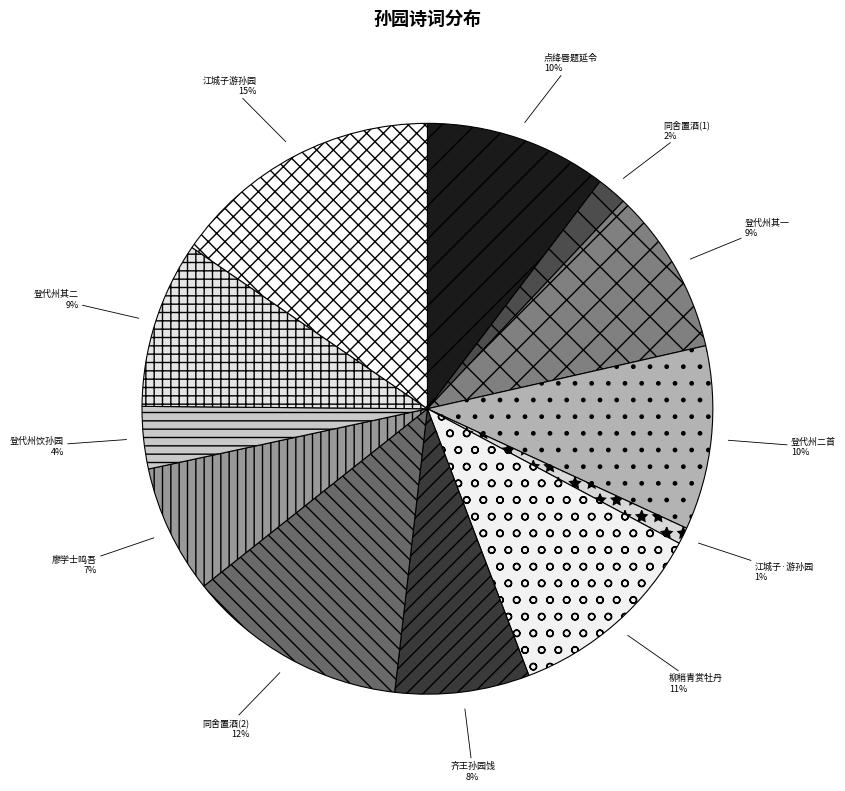

Is the sum of 登代州饮孙园 and 同舍置酒(1) greater than half?

No